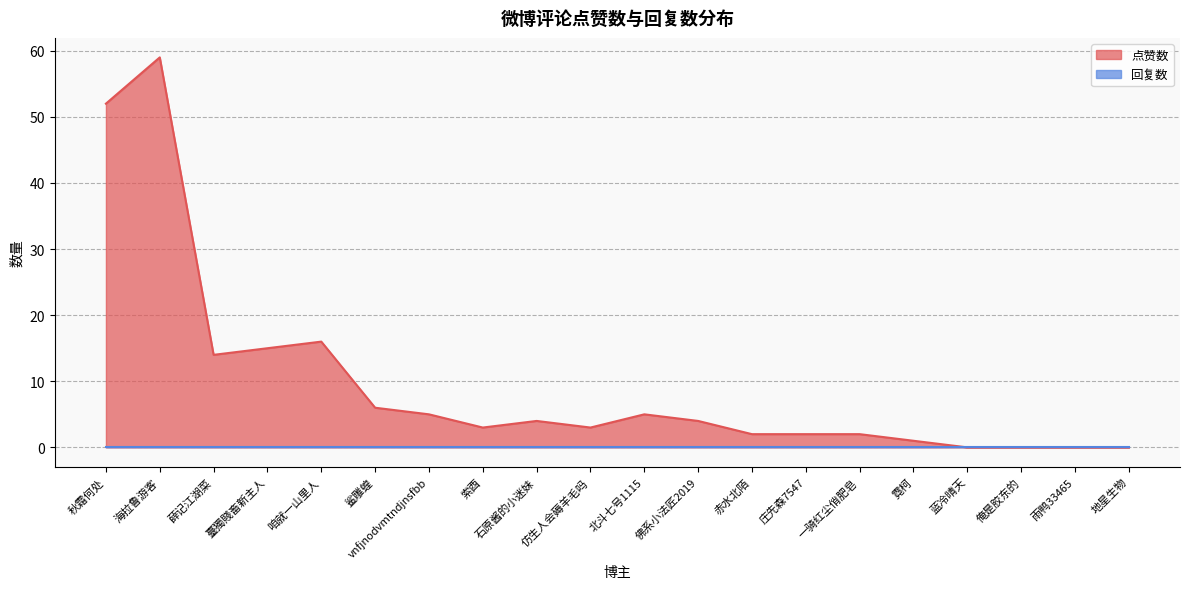

Which label corresponds to the largest value in the chart?

海拉鲁游客